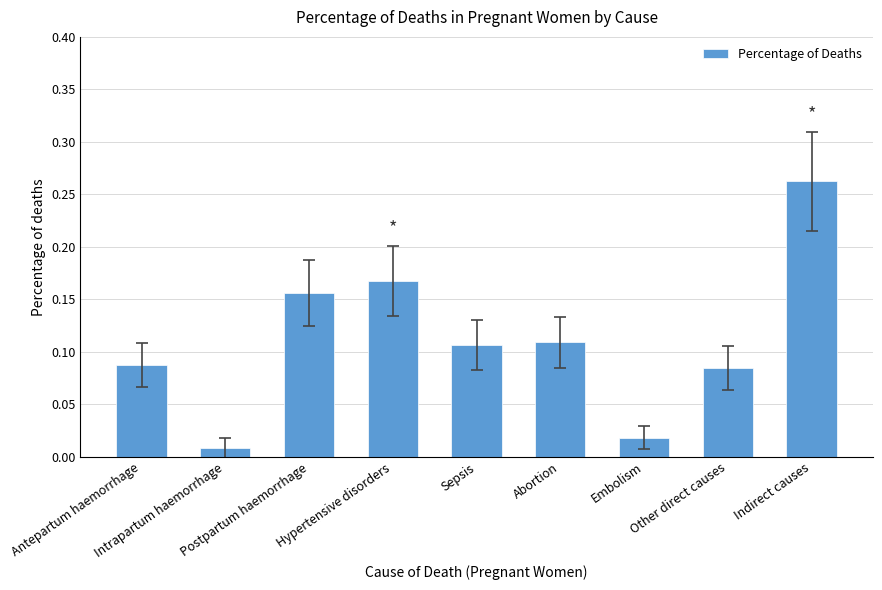

What is the sum of all values?

1.0